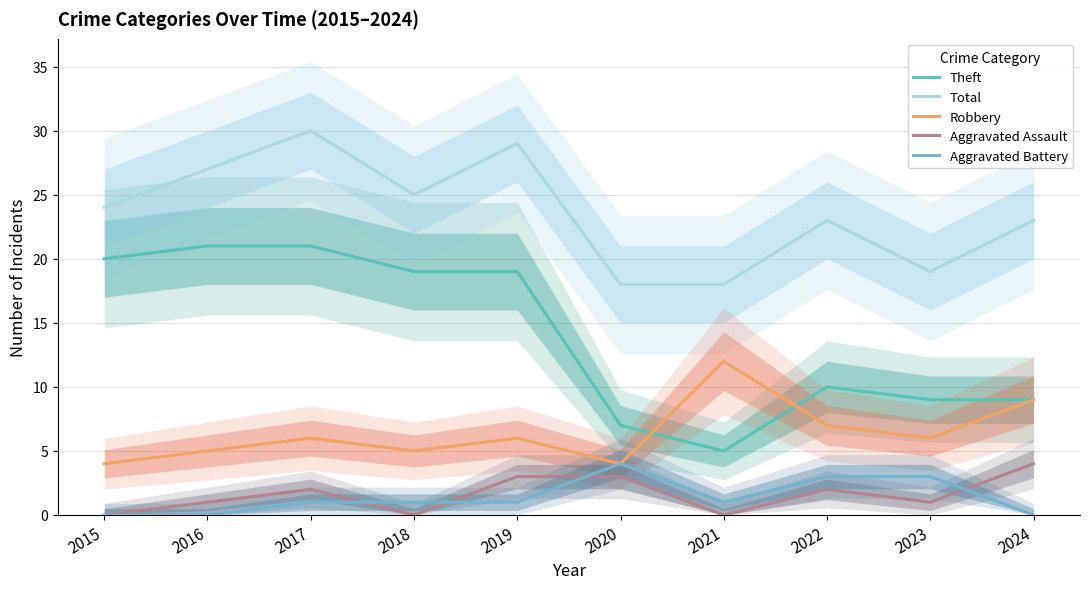

Does the chart have visible grid lines?

Yes